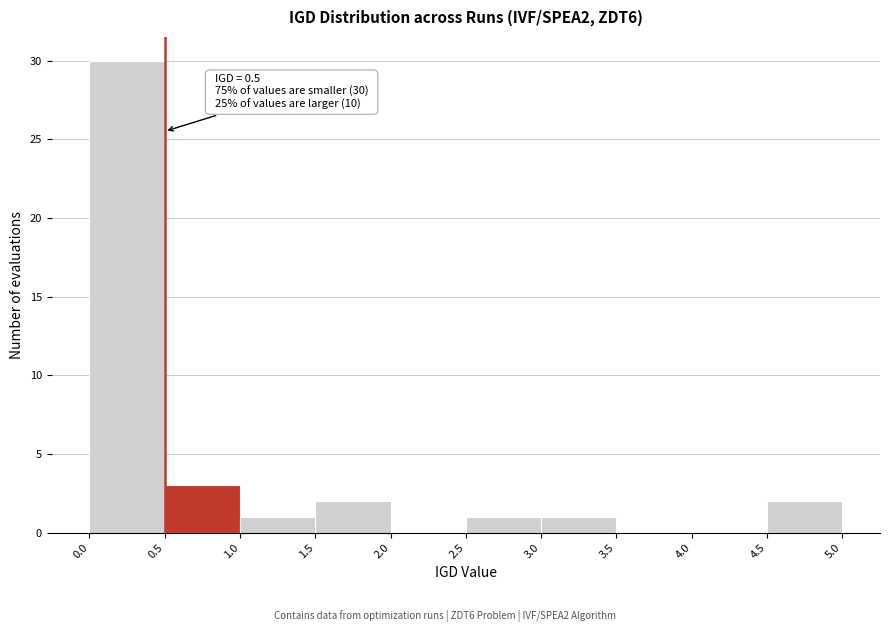

Which range on the x-axis has the tallest bar?

0.0 to 0.5